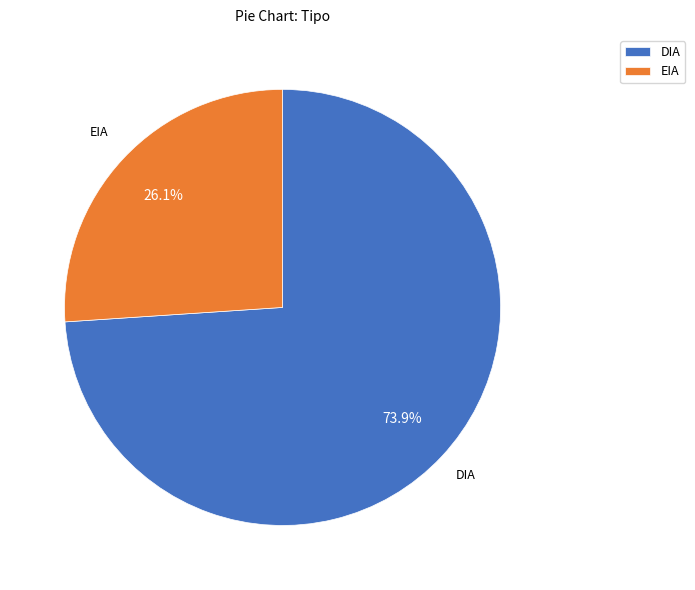

Is it true that EIA is 26% of the pie?

True